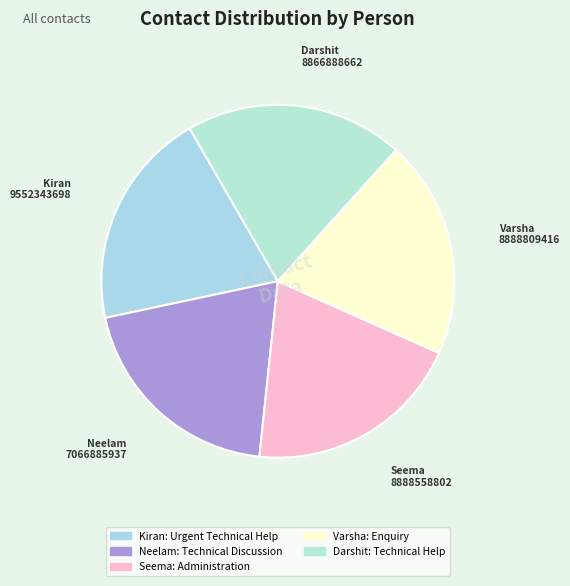

Does Darshit represent more than half of the total?

No